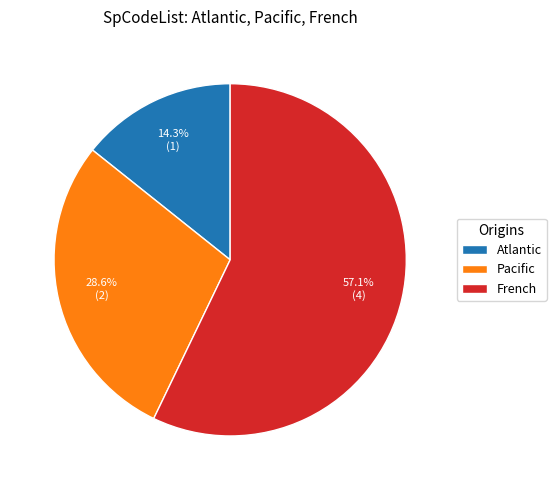

The French slice represents 68% of the pie. True or false?

False